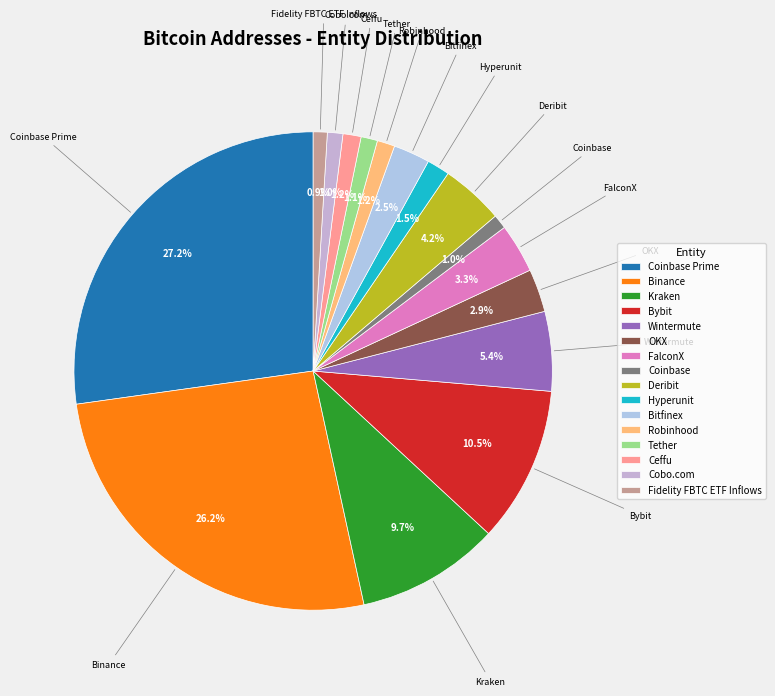

Is Hyperunit the majority of the pie?

No